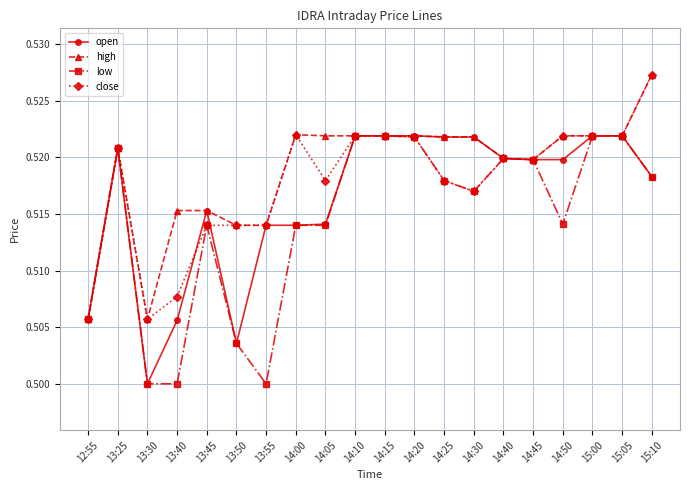

At which category does open reach its first local valley?

13:30